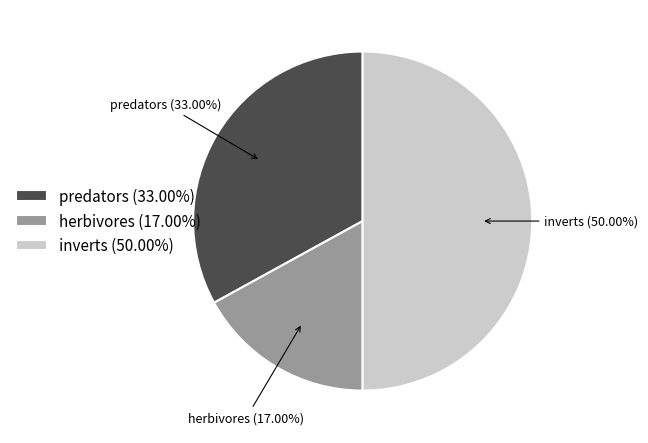

Which slice is the largest?

inverts